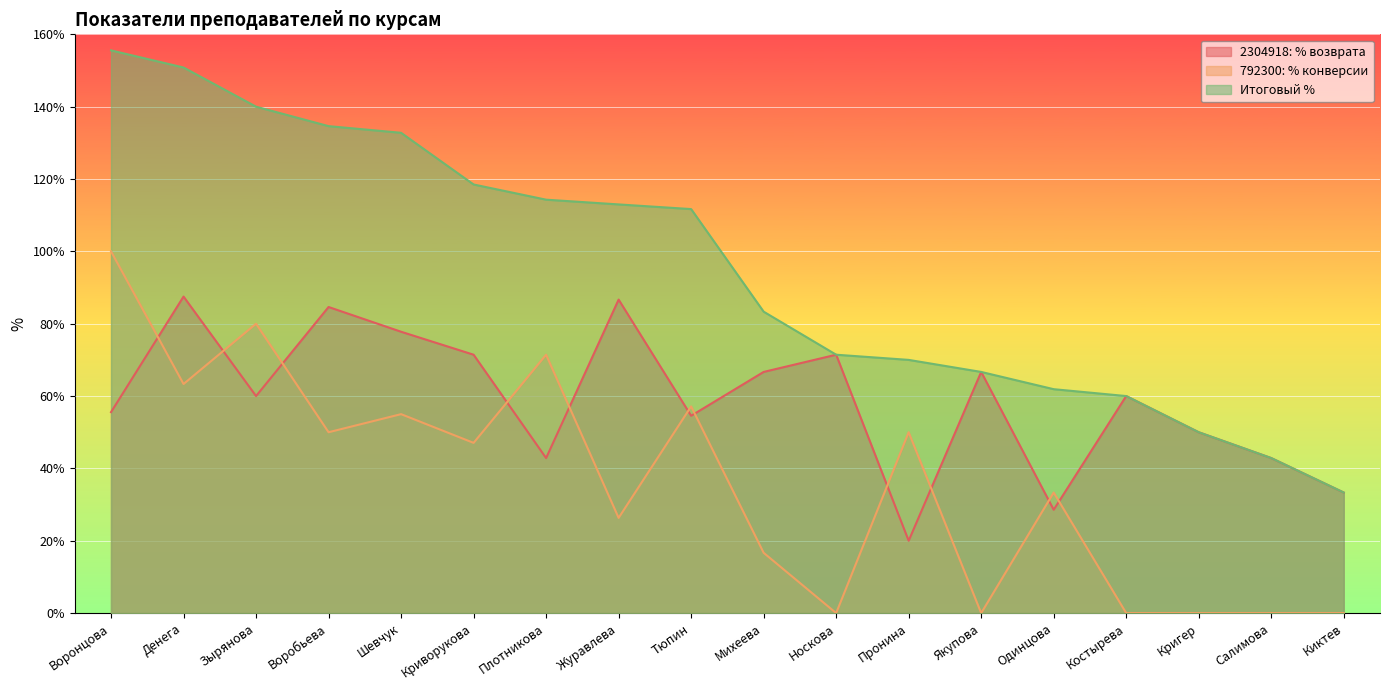

True or false: Итоговый % has a value of 33.3 at Киктев.

True